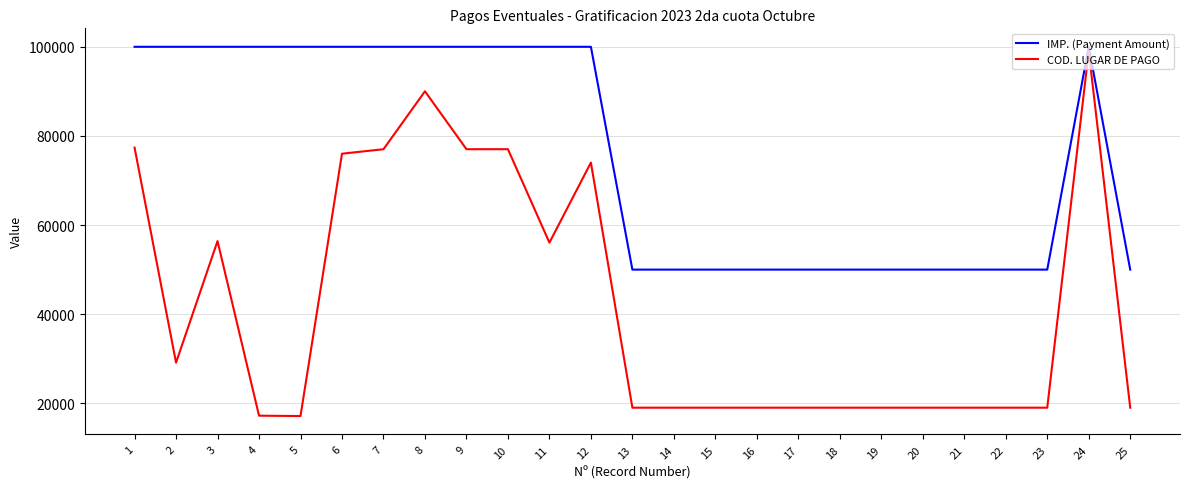

What is the maximum value for COD. LUGAR DE PAGO?

99011